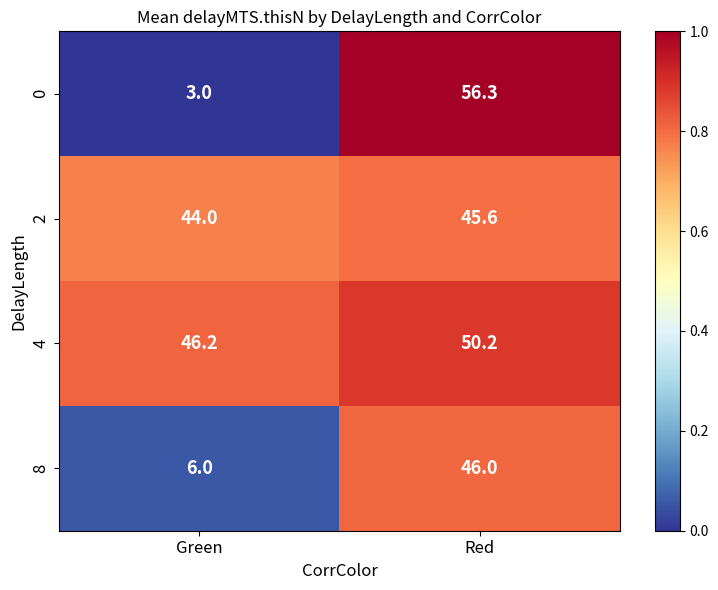

Is the value of 2 at Green greater than the value of 4 at Red?

No